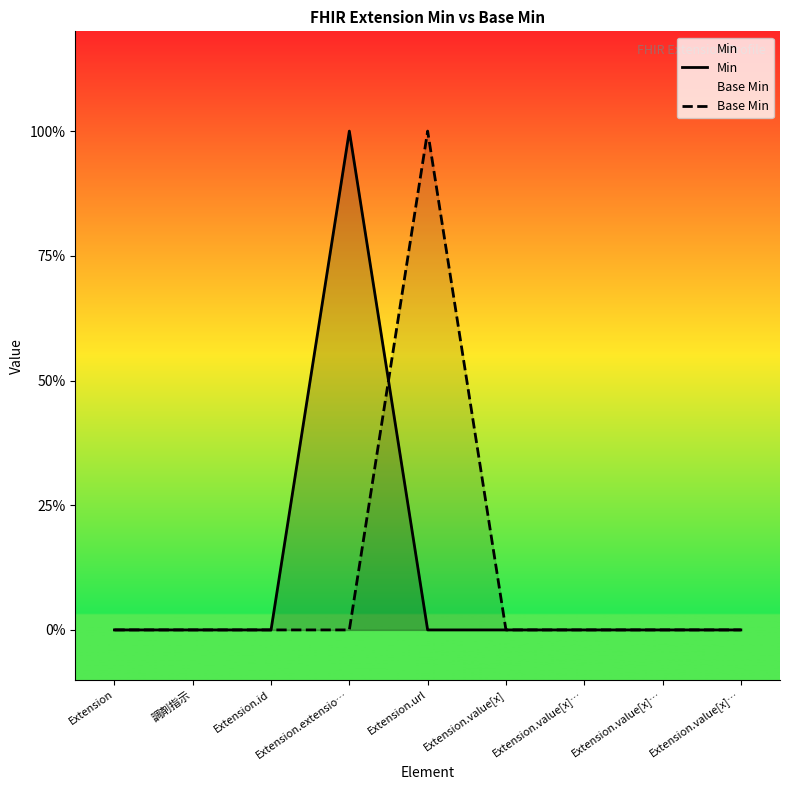

Reading left to right, transcribe all the data shown in this chart.

Min: 0	0	0	1	0	0	0	0	0
Base Min: 0	0	0	0	1	0	0	0	0